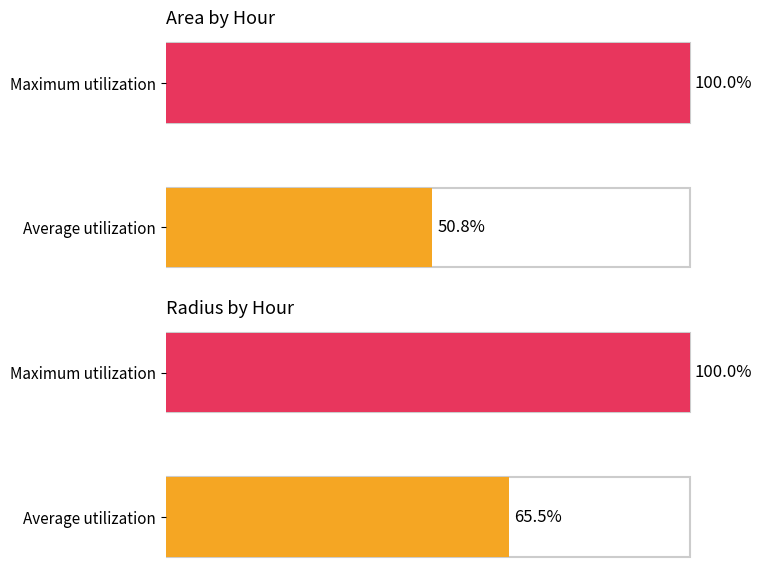

Is the value of radius at 3 greater than the value of area at 12?

No